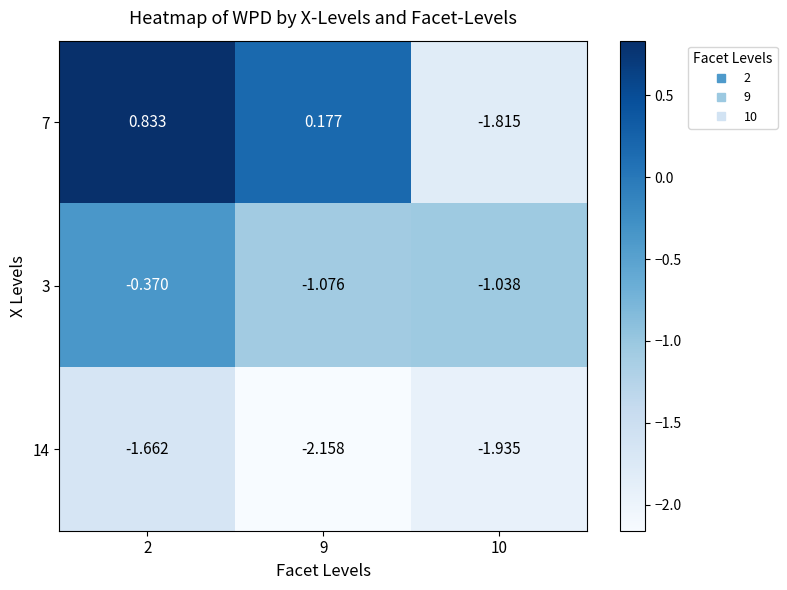

Is the value of 3 at 9 greater than the value of 14 at 9?

Yes